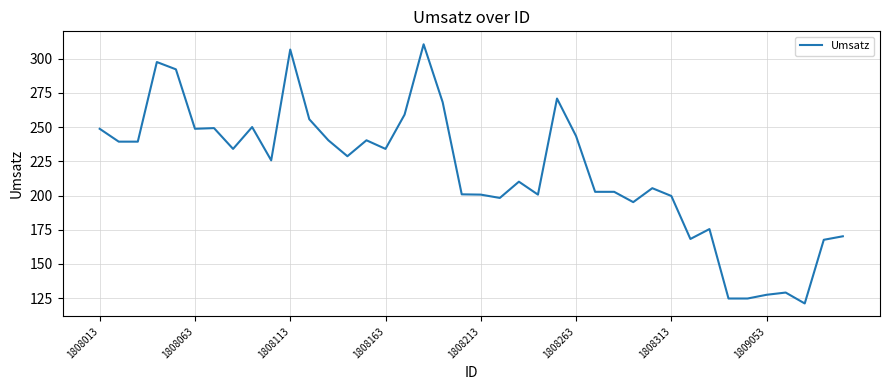

What is the sum of all values?

8708.9